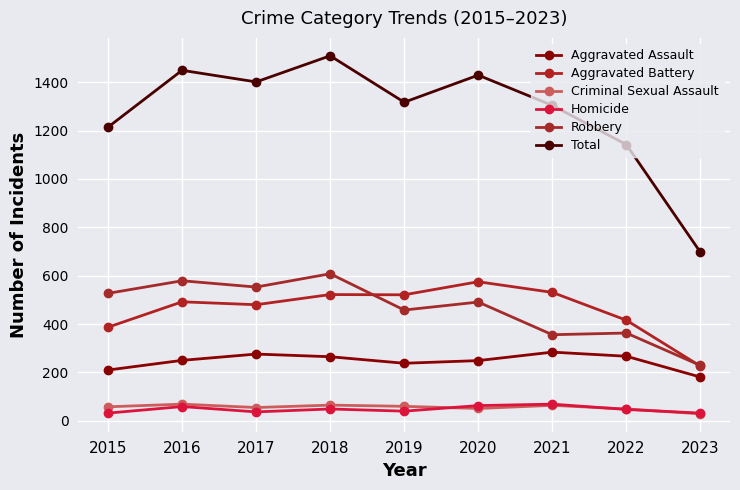

What is the value of the Criminal Sexual Assault point at the 3rd from the left?

55